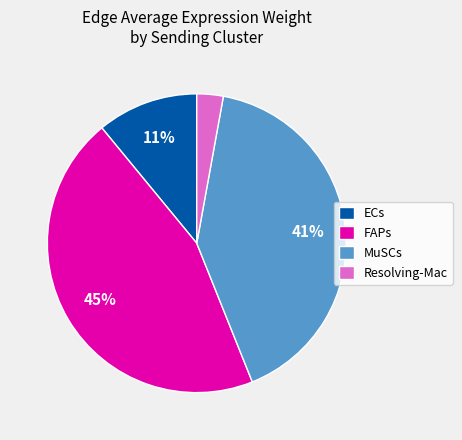

Combined, do MuSCs and FAPs account for over 50%?

Yes